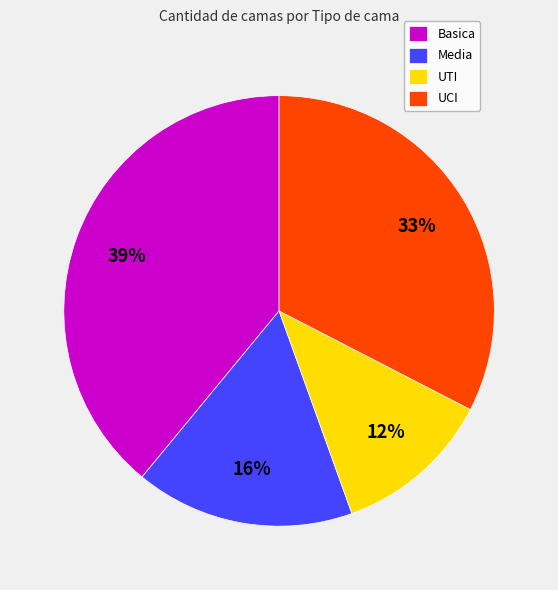

Between Media and UTI, which is larger?

Media